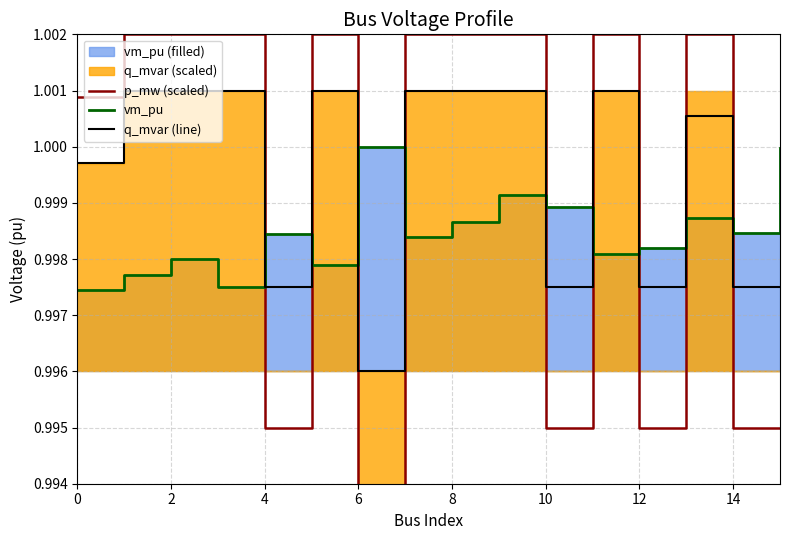

At which label does q_mvar (line) reach its minimum?

6